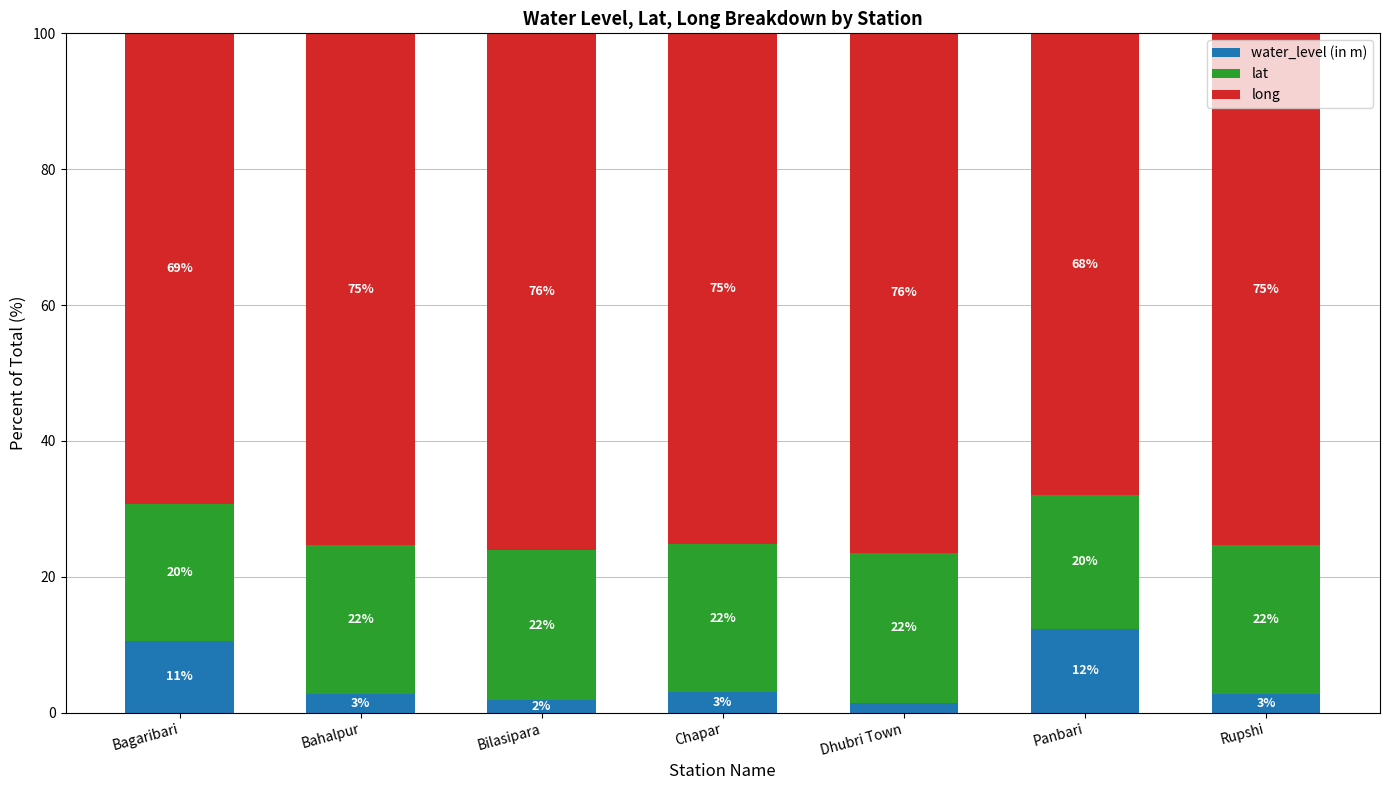

Does the chart contain any negative values?

No